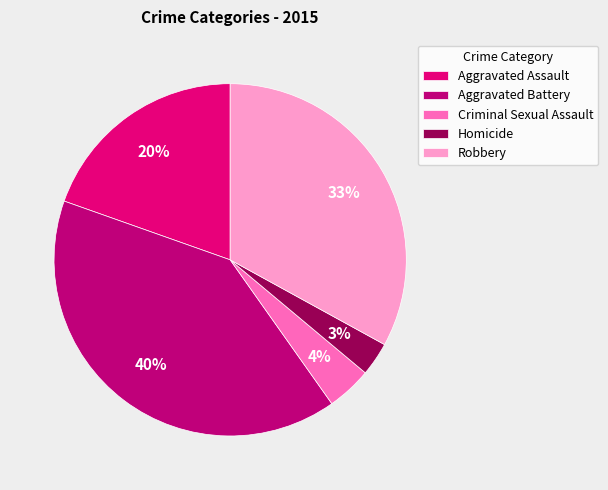

Which category has the smallest portion of the pie?

Homicide